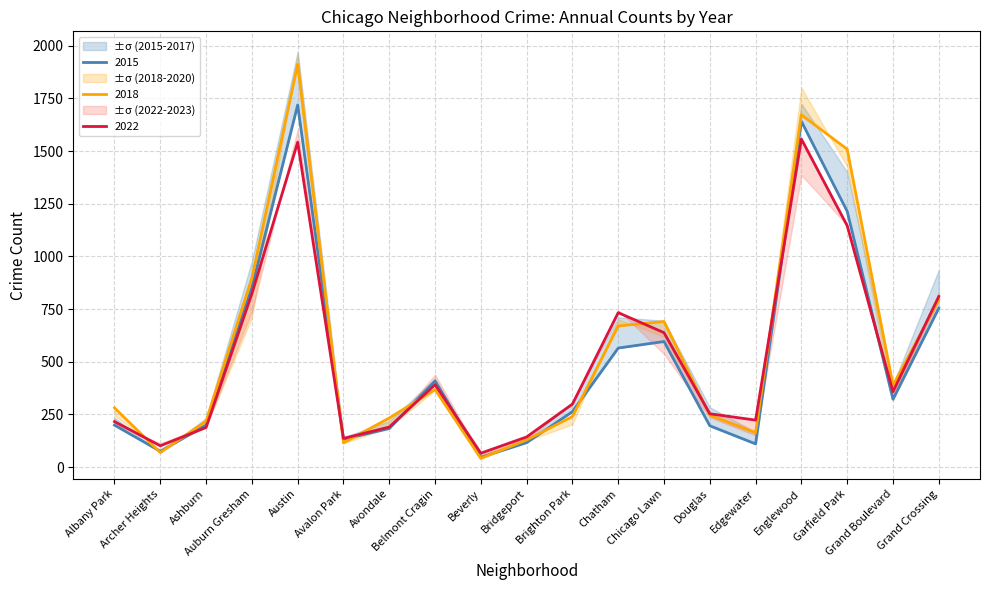

Is it true that 2023 equals 780 at Englewood?

False